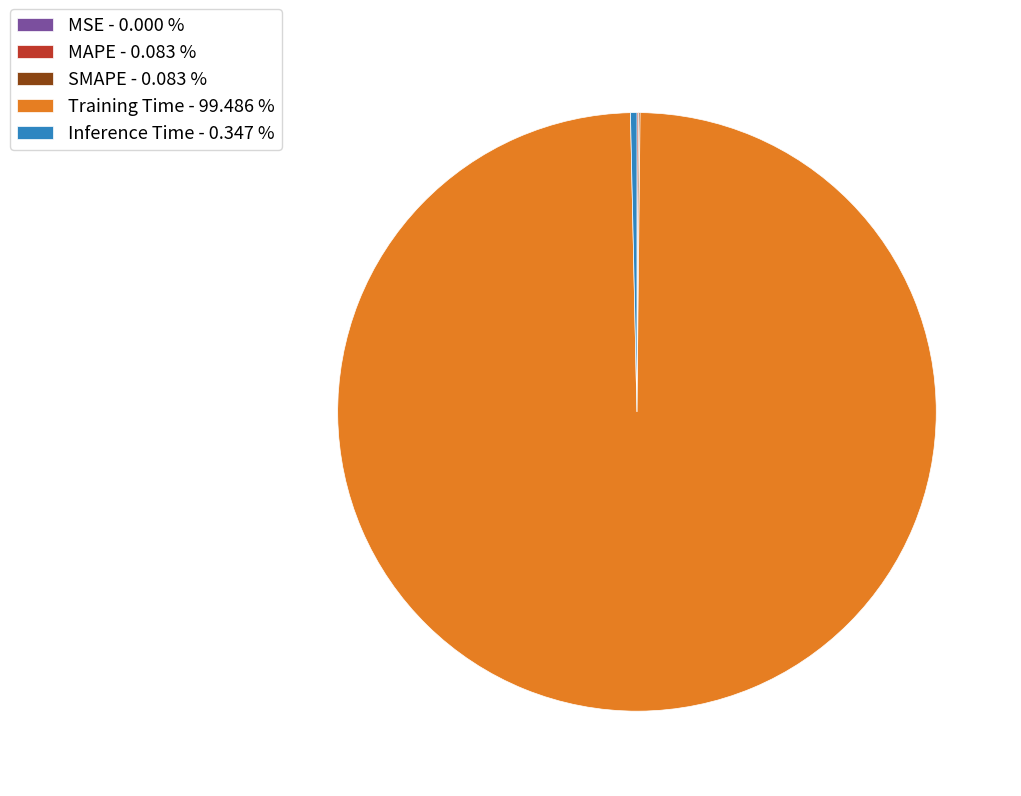

Which has a higher value, Training Time - 99.486 % or Inference Time - 0.347 %?

Training Time - 99.486 %